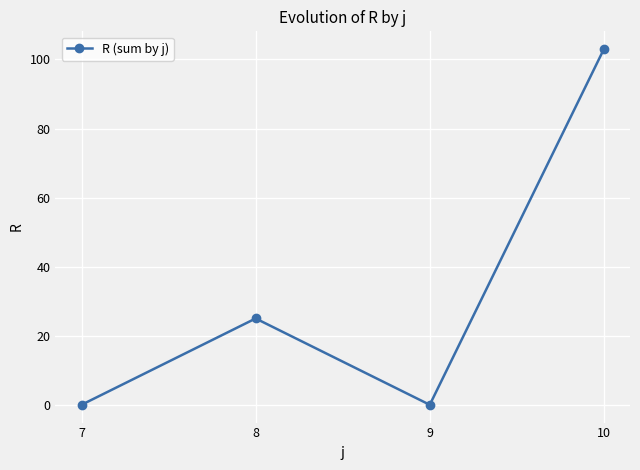

True or false: there are more than 1 points higher than both neighbors.

False